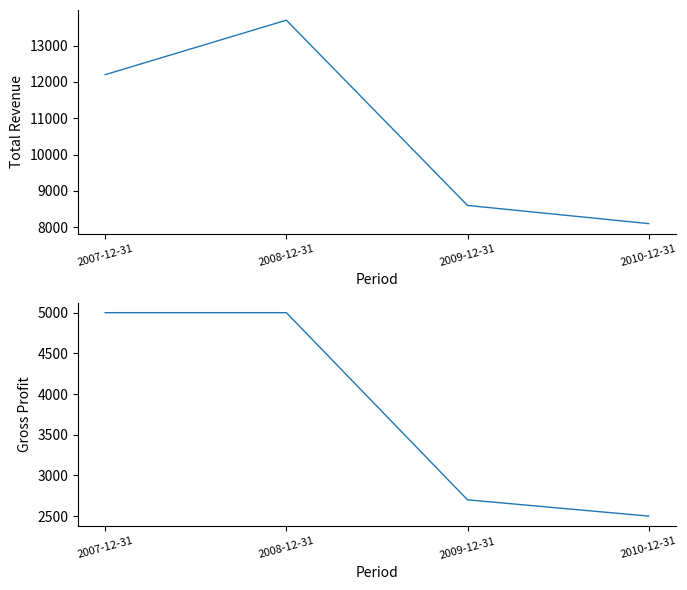

The value of Total Revenue at 2009-12-31 is 2351. True or false?

False